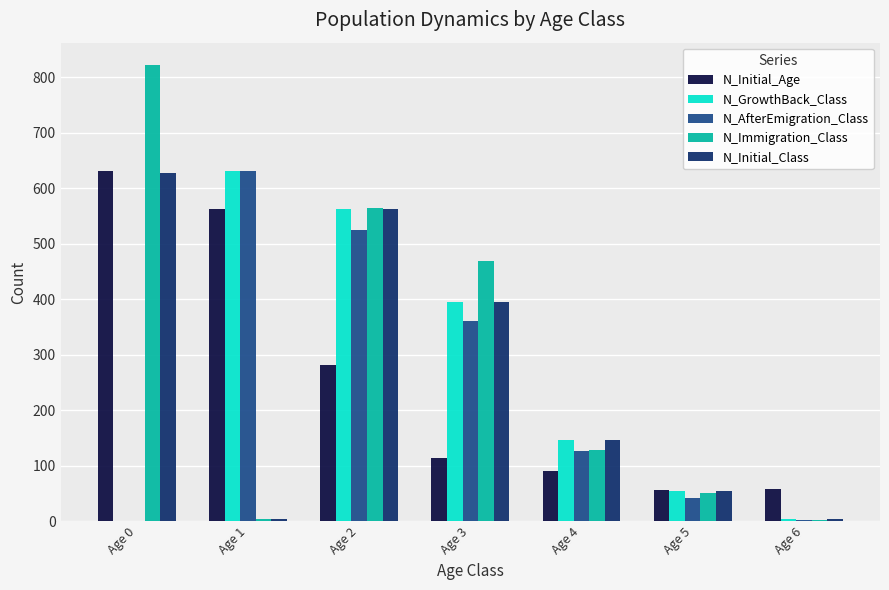

What is the sum of all N_Initial_Age values?

1795